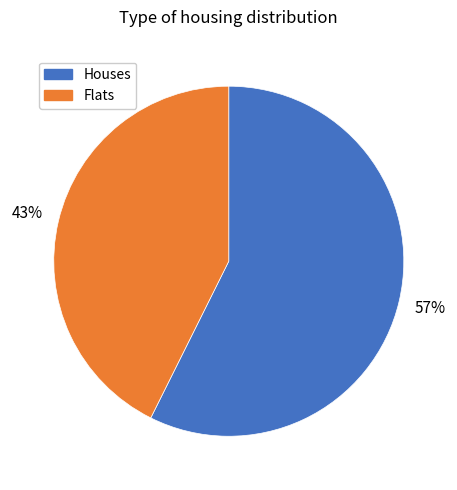

Does any single category account for the majority?

Yes